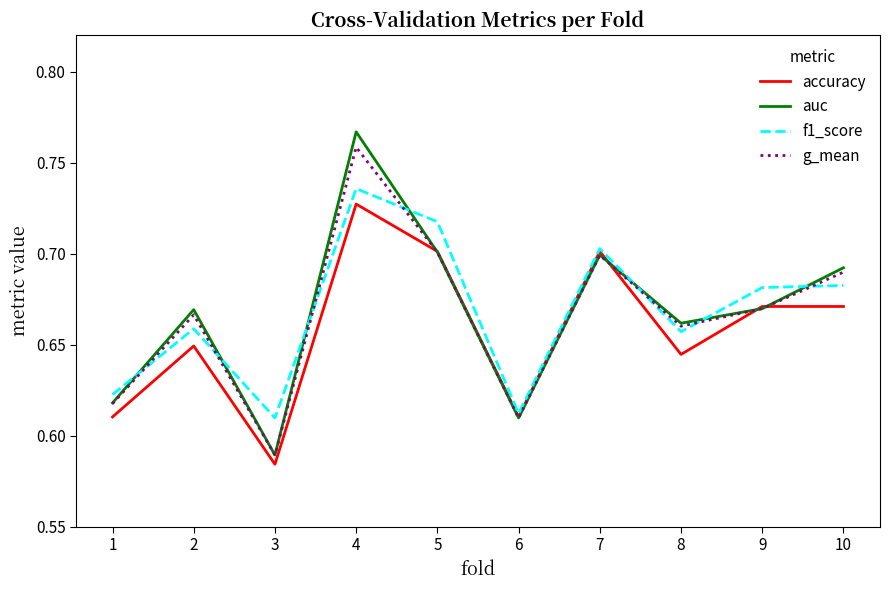

At which category is the sum across all series the highest?

4